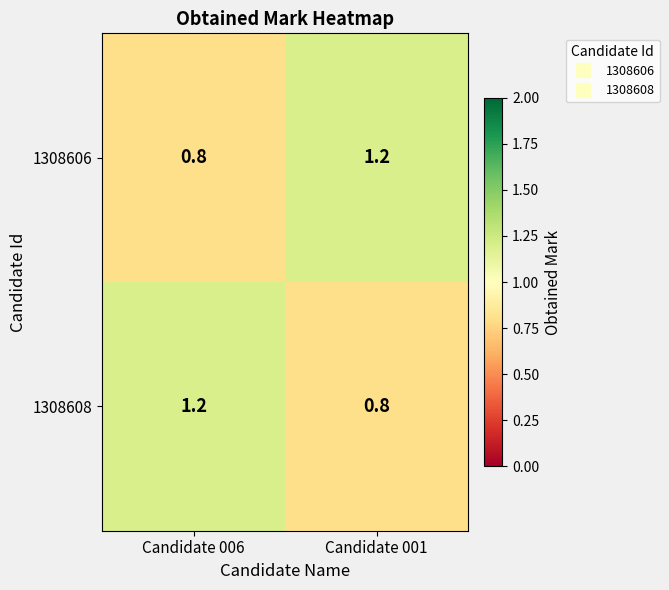

What is the sum of all 1308608 values?

2.0